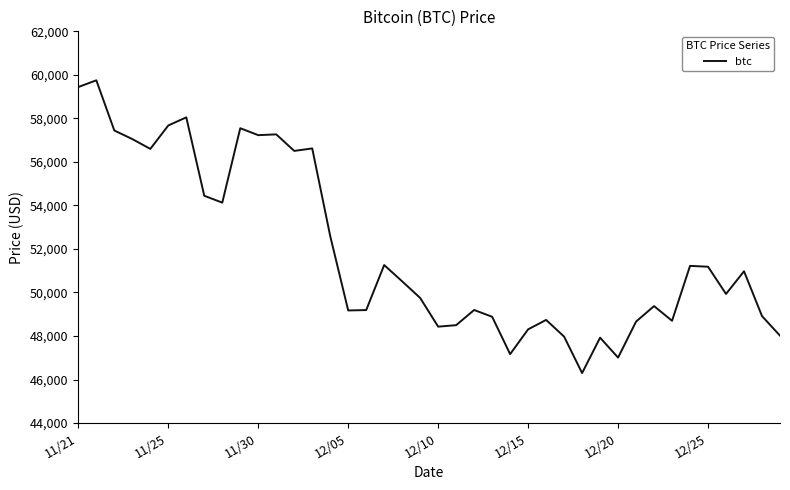

What is the difference between the maximum and minimum values?

13453